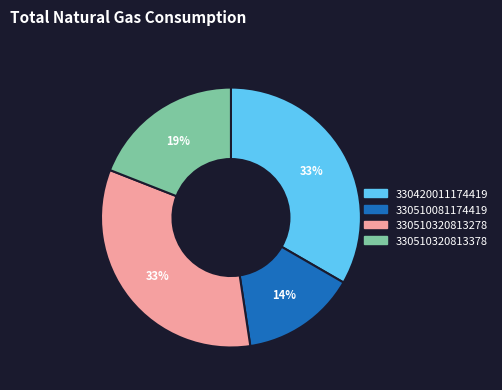

To the nearest percent, what portion does 330510320813278 represent?

33%